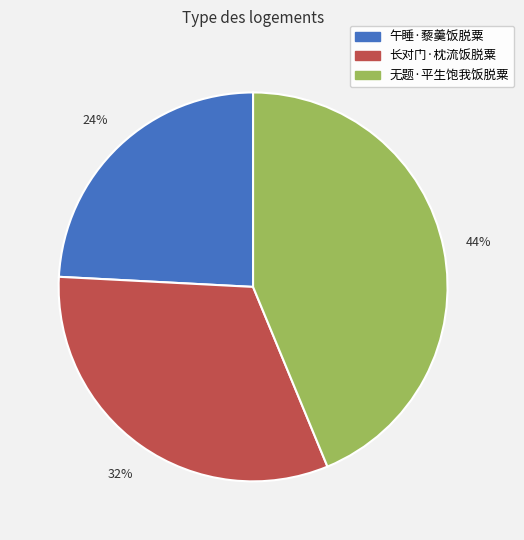

True or false: 长对门·枕流饭脱粟 accounts for 32% of the total.

True